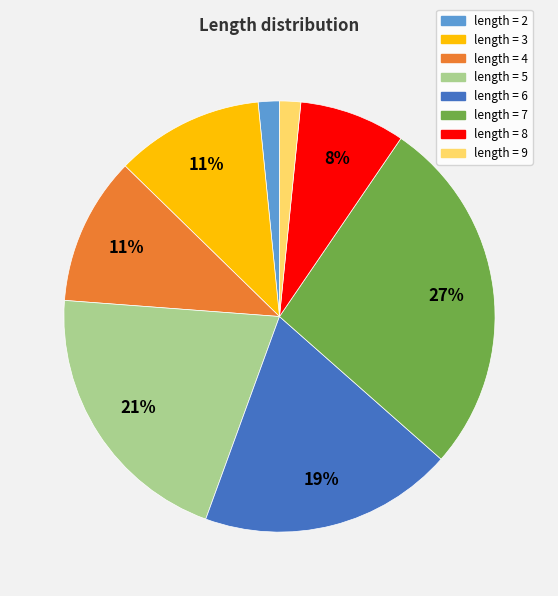

Count the number of slices in the pie.

8